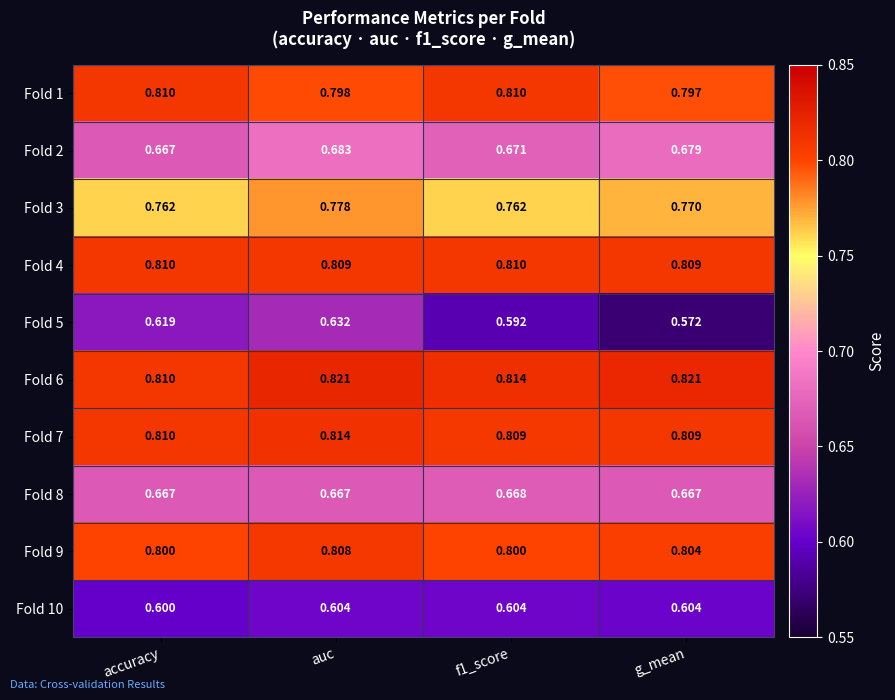

Which series changed the most between accuracy and f1_score?

Fold 5